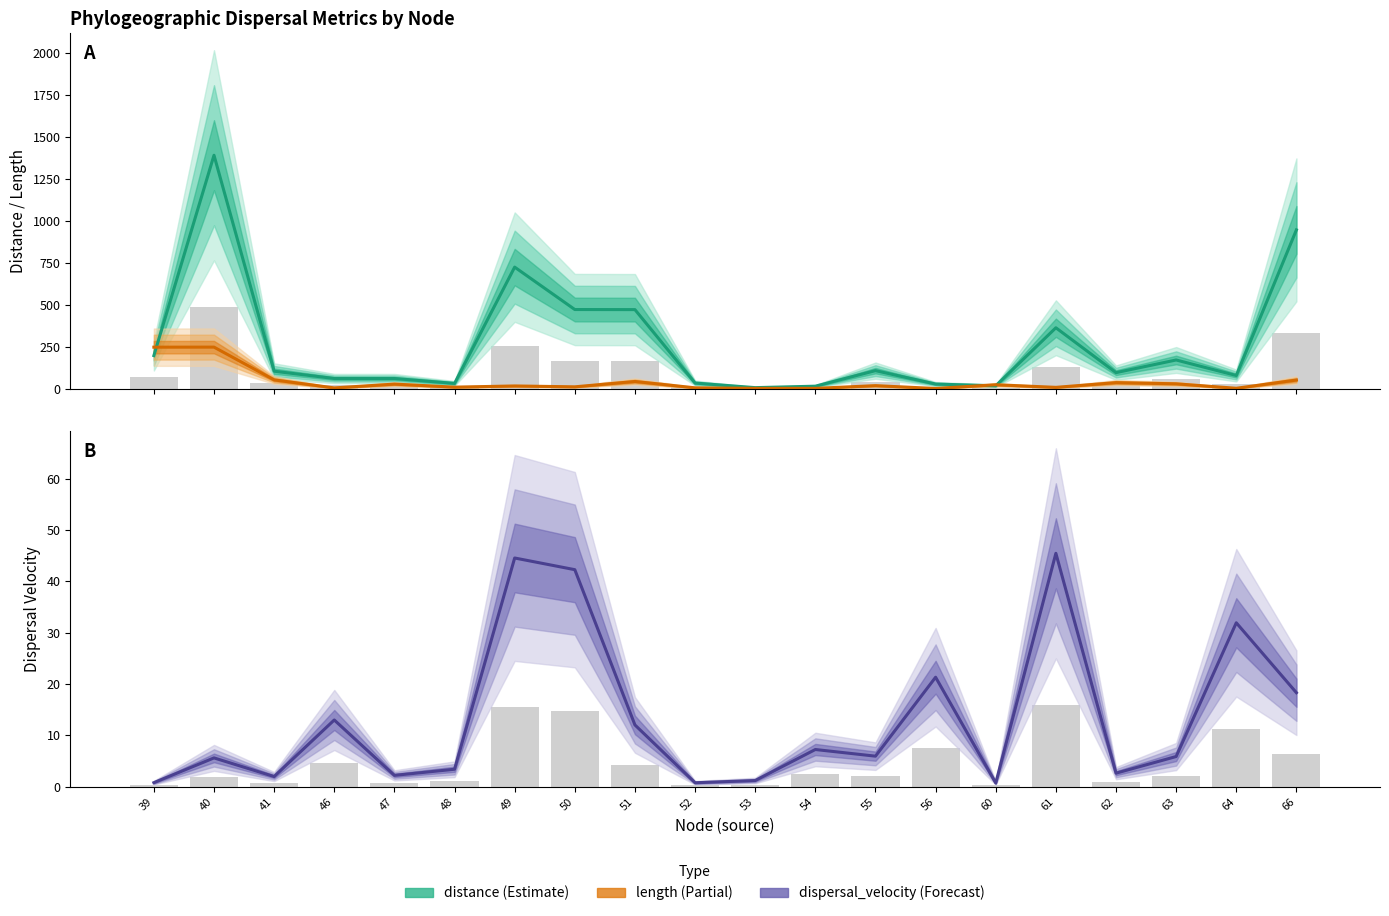

Reading left to right, list all the values displayed in this chart.

distance: 197.3	1391.4	104.3	60.8	60.7	31.5	724.6	471.9	471.3	33.5	6.3	14.9	107.6	27.6	17.1	363.2	95.7	171.2	78.6	946.6
length: 247.4	247.8	52.5	4.7	27.4	9.3	16.3	11.2	43.0	5.2	2.1	2.1	18.1	1.3	23.5	8.0	36.2	29.1	2.5	51.7
bar_dist: 69.0	487.0	36.5	21.3	21.2	11.0	253.6	165.1	165.0	11.7	2.2	5.2	37.7	9.7	6.0	127.1	33.5	59.9	27.5	331.3
dispersal_velocity: 0.8	5.6	2.0	13.0	2.2	3.4	44.5	42.3	12.0	0.8	1.2	7.3	6.0	21.3	0.7	45.4	2.6	5.9	31.9	18.3
bar_vel: 0.3	2.0	0.7	4.5	0.8	1.2	15.6	14.8	4.2	0.3	0.4	2.5	2.1	7.5	0.3	15.9	0.9	2.1	11.2	6.4